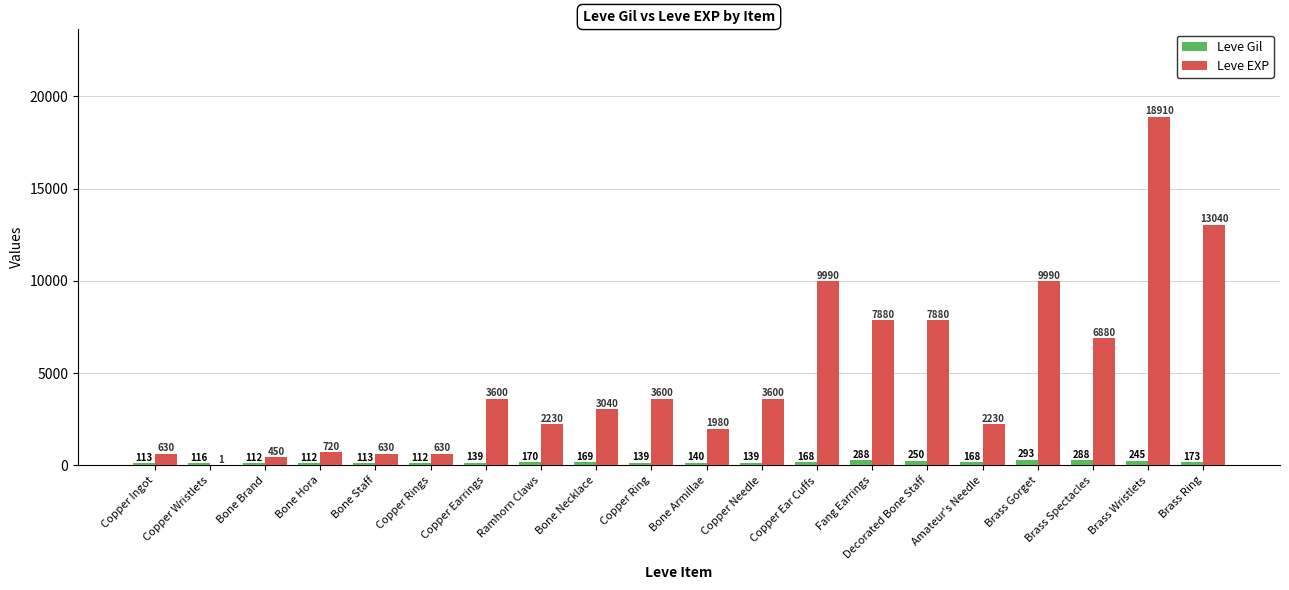

Reading left to right, list all the values displayed in this chart.

Leve Gil: 113	116	112	112	113	112	139	170	169	139	140	139	168	288	250	168	293	288	245	173
Leve EXP: 630	1	450	720	630	630	3600	2230	3040	3600	1980	3600	9990	7880	7880	2230	9990	6880	18910	13040